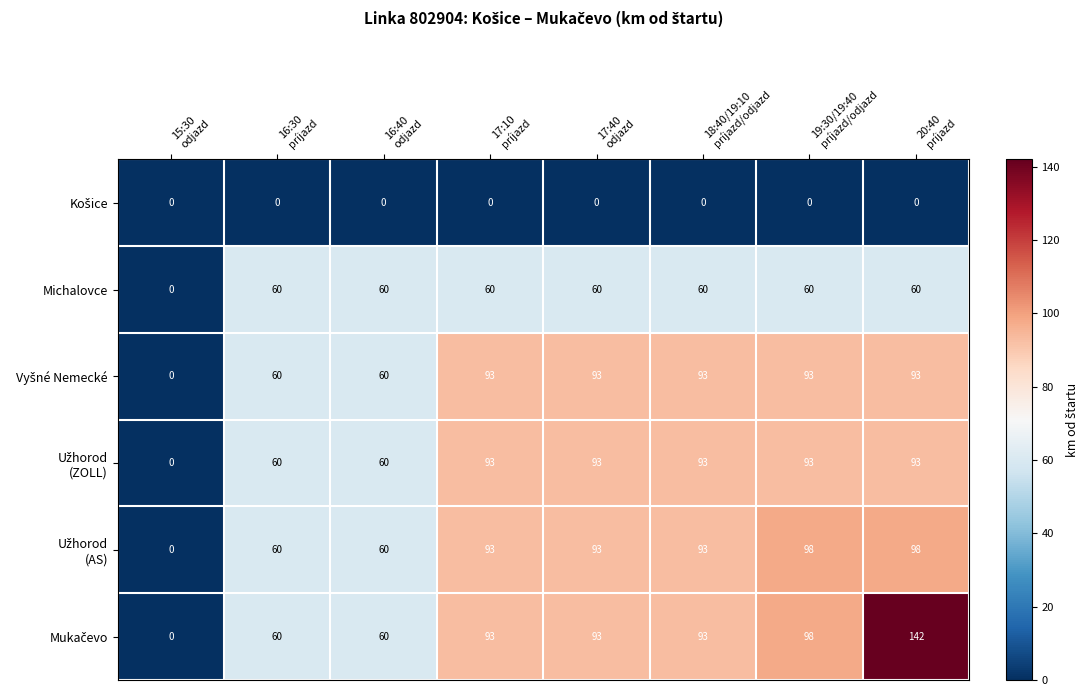

What is the maximum value shown in the chart?

142